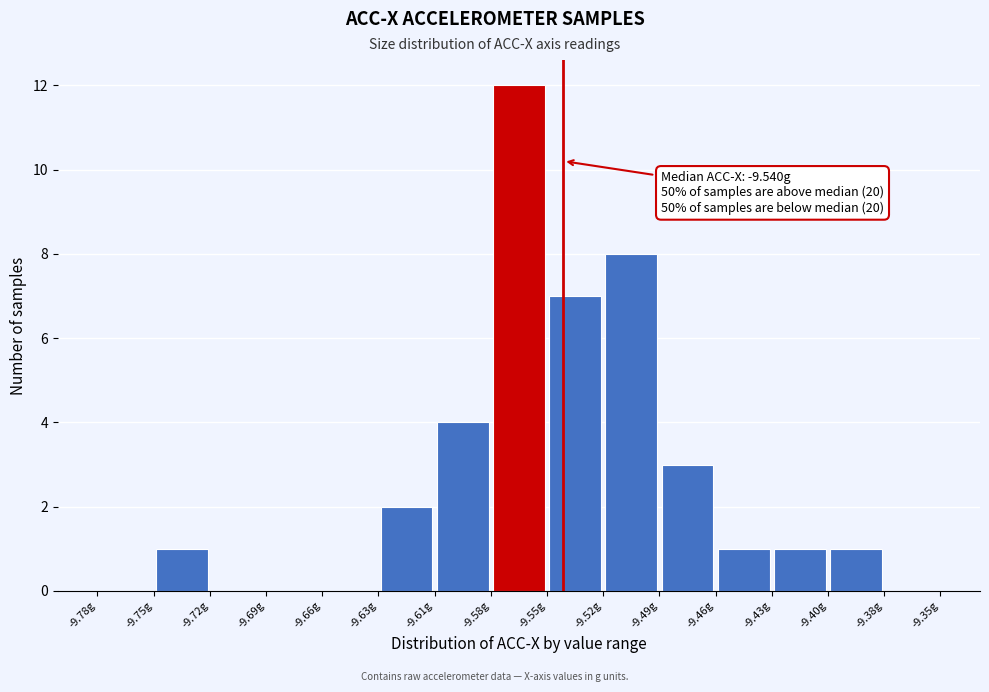

Over which range of the x-axis is the bar tallest?

-9.575 to -9.550